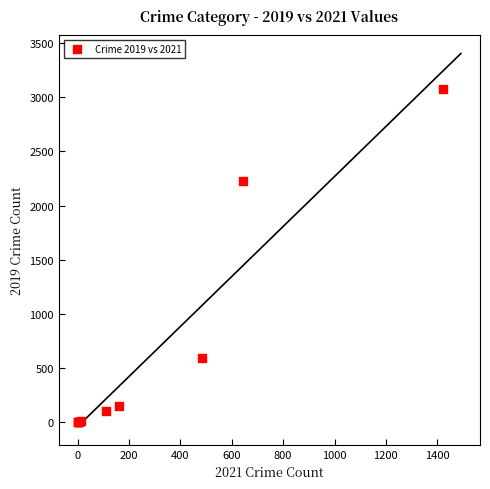

What Y value in the scatter plot is closest to 1540?

2230